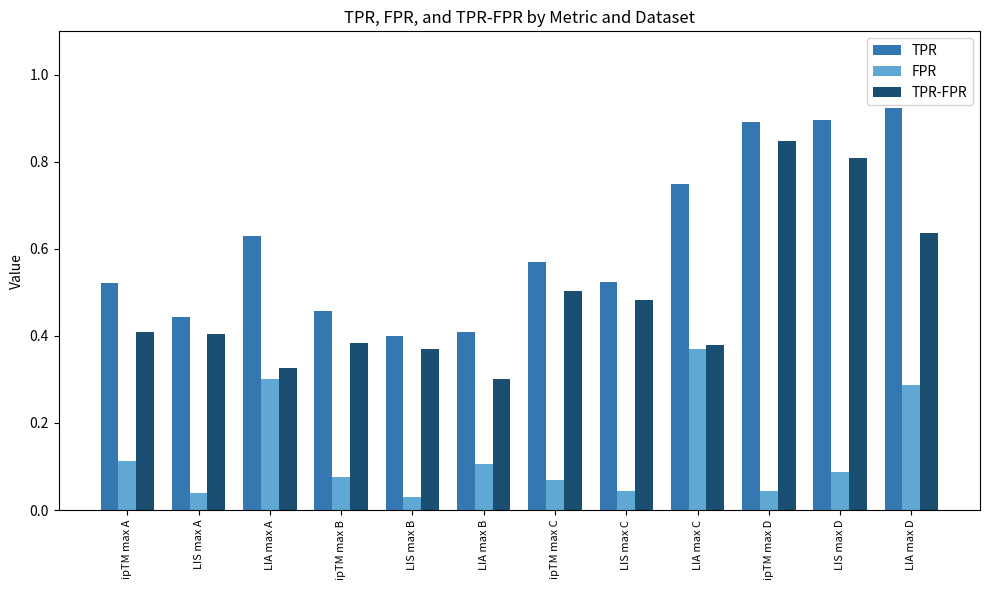

How many bars are there in total?

36